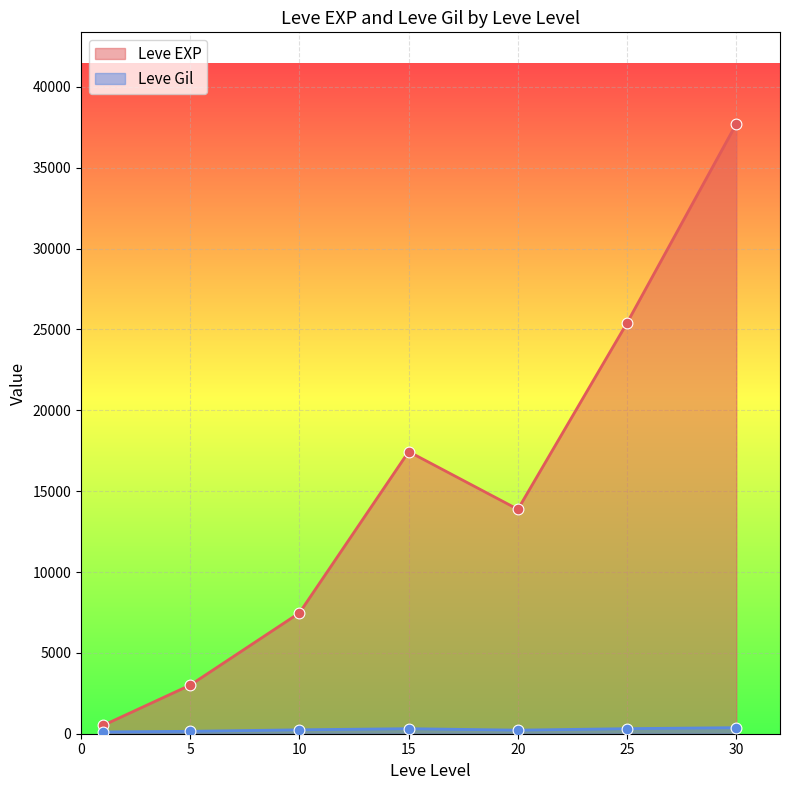

Which series has the widest spread of Y values?

Leve EXP